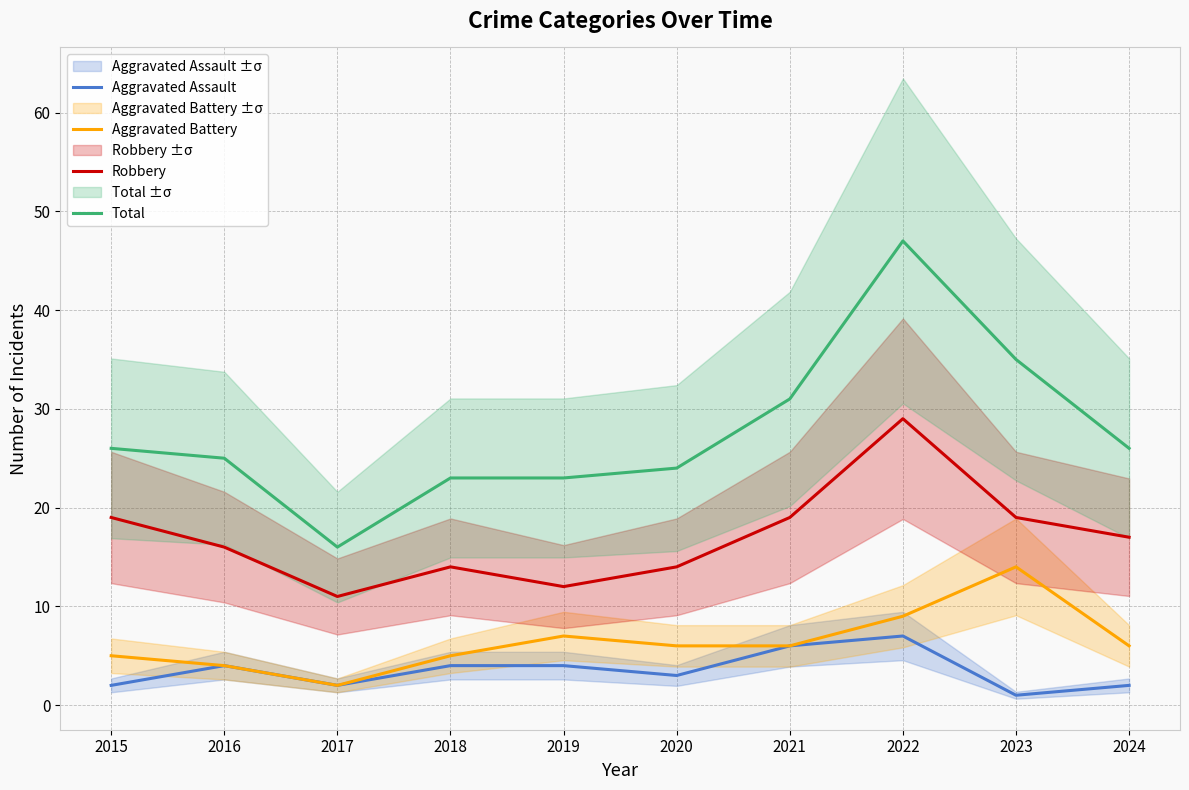

Which series has the largest total across all categories?

Total